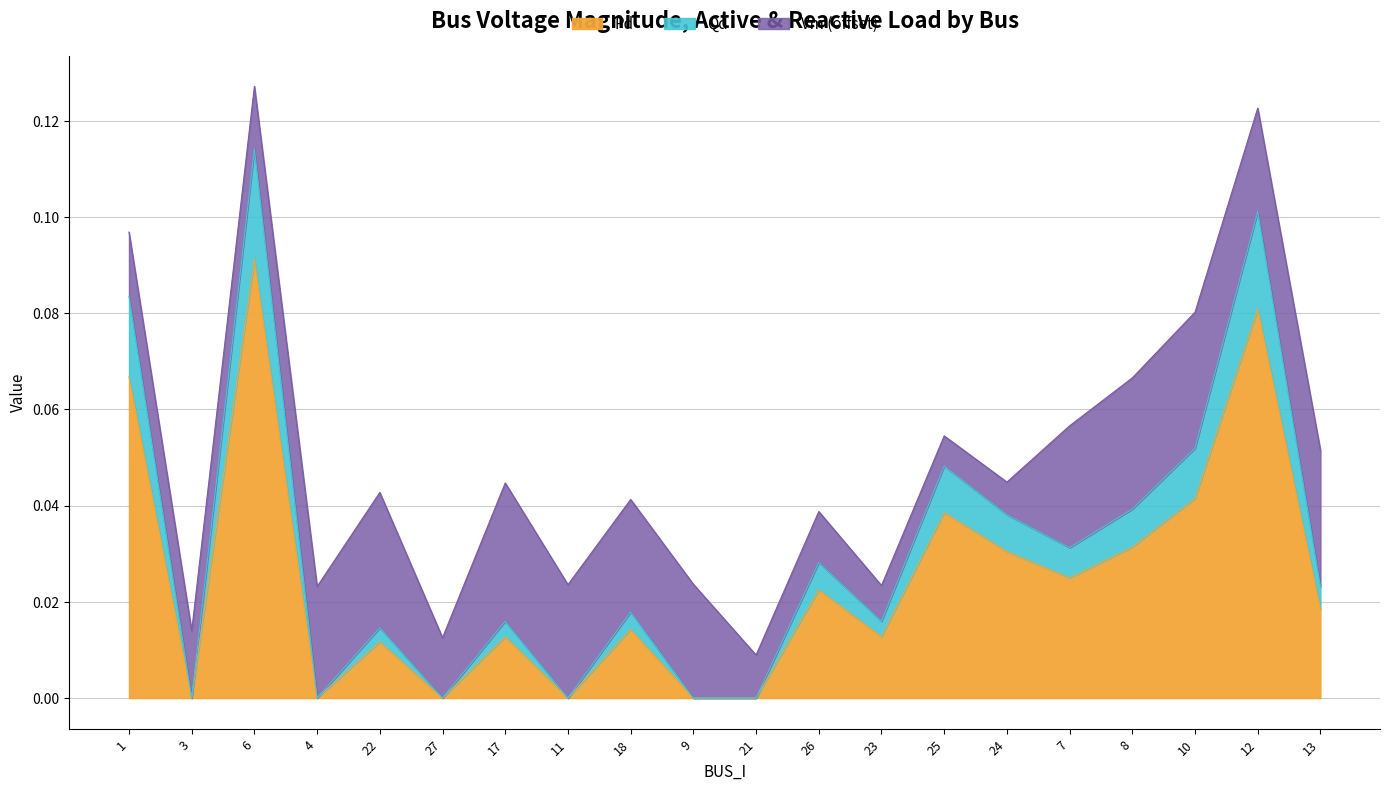

What are all the series names shown in the legend?

Pd, Qd, Vm (offset)